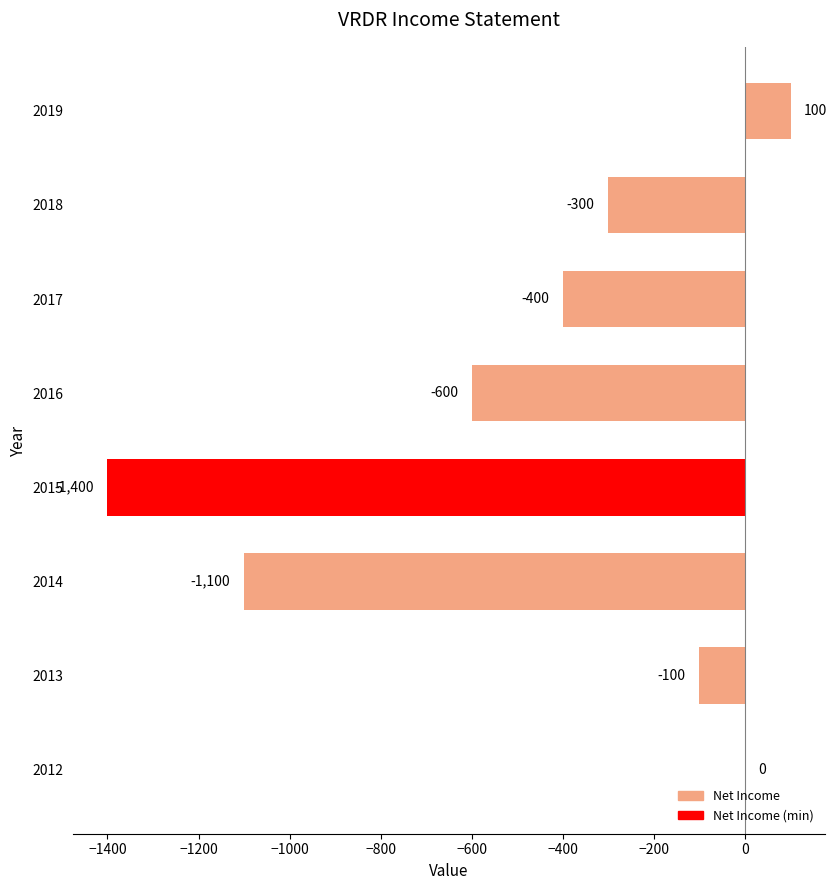

What is the maximum value shown in the chart?

100